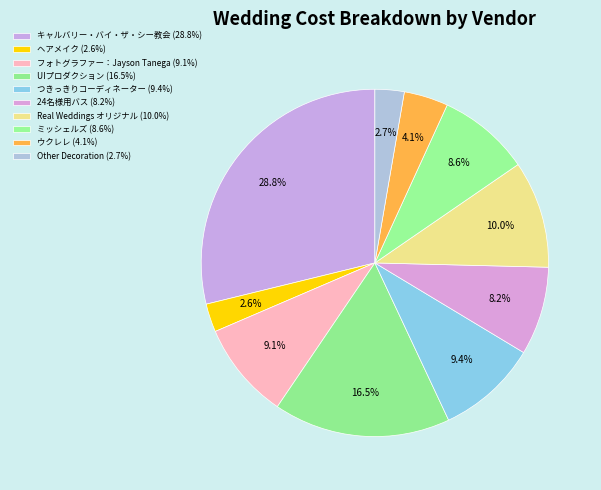

To the nearest percent, what portion does ヘアメイク represent?

3%